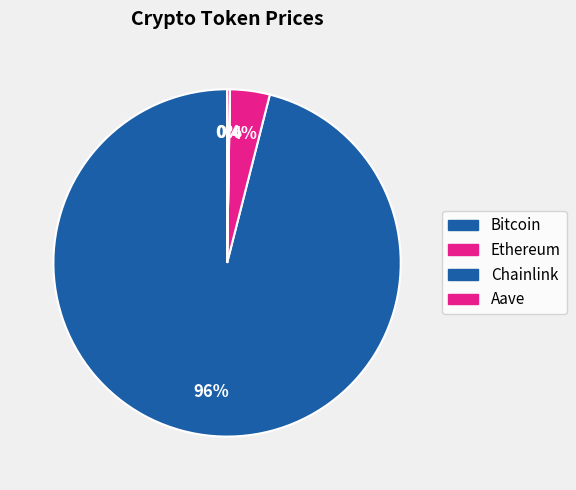

Which slice is the largest?

Bitcoin